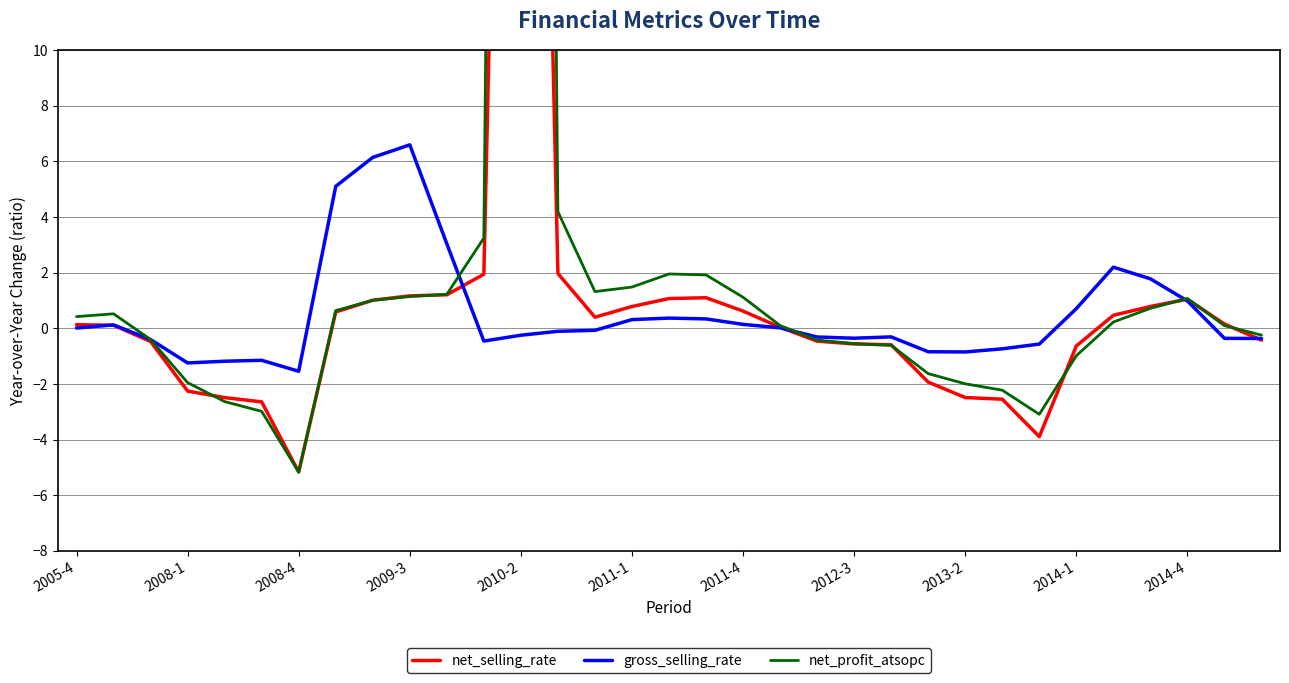

What is the sum of all net_selling_rate values?

48.4